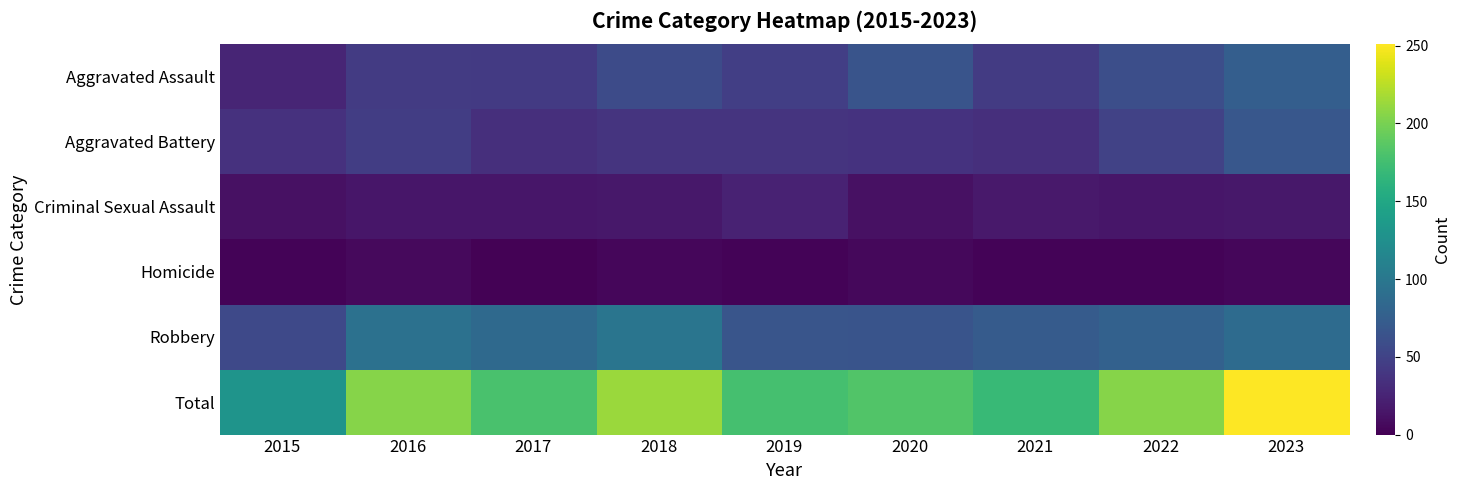

At which category is the sum across all series the highest?

2023